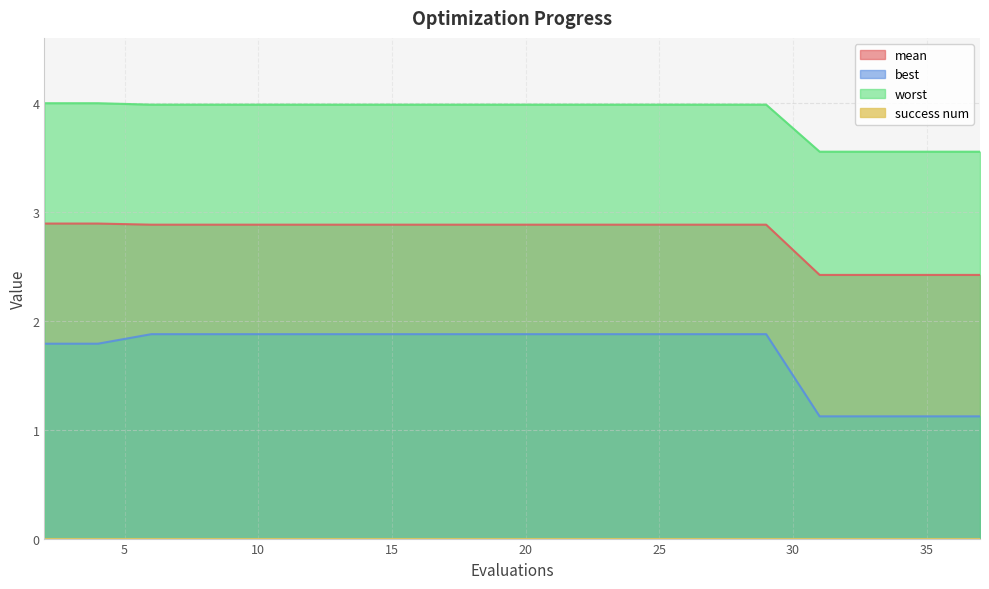

Between 2 and 17, which series saw the biggest shift?

best